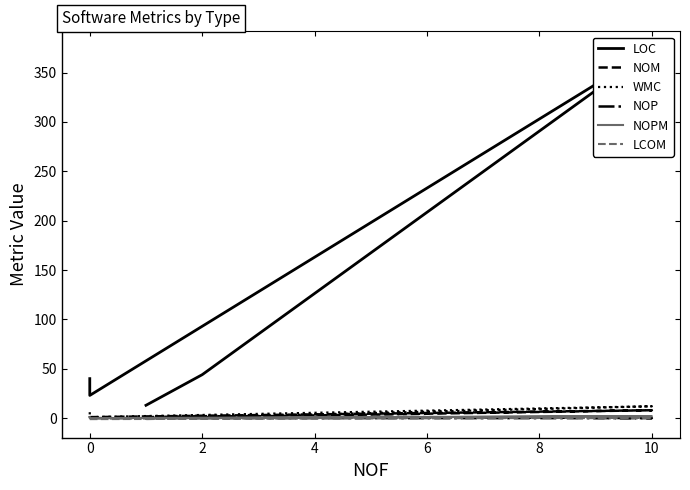

How many positive values does the NOP series have?

2